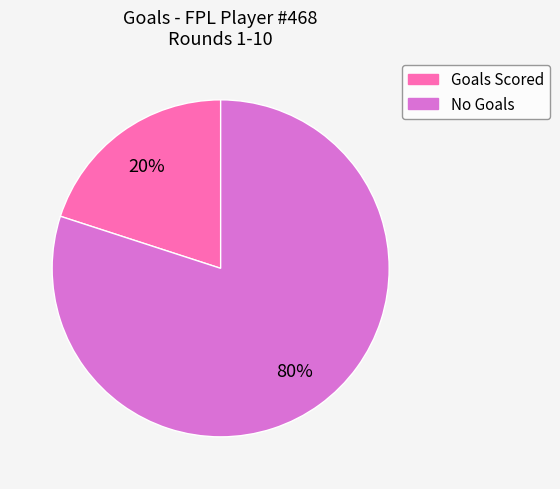

How many segments does this pie chart have?

2